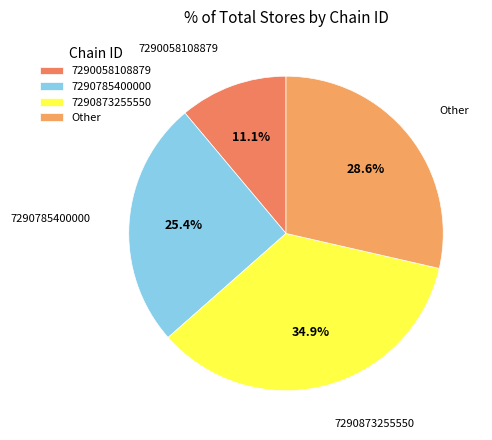

Is it true that 7290785400000 is 25% of the pie?

True